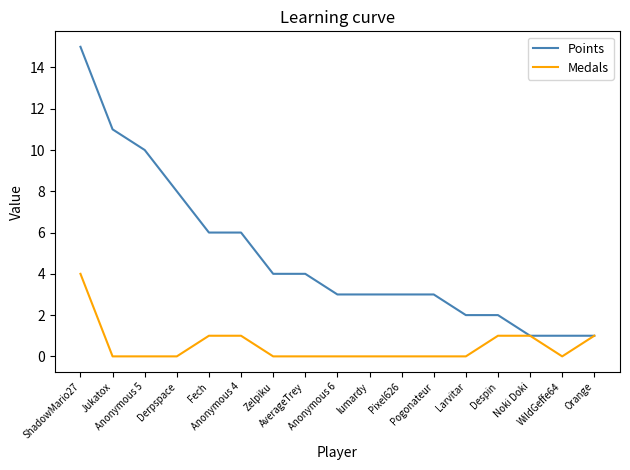

Does the chart have visible grid lines?

No